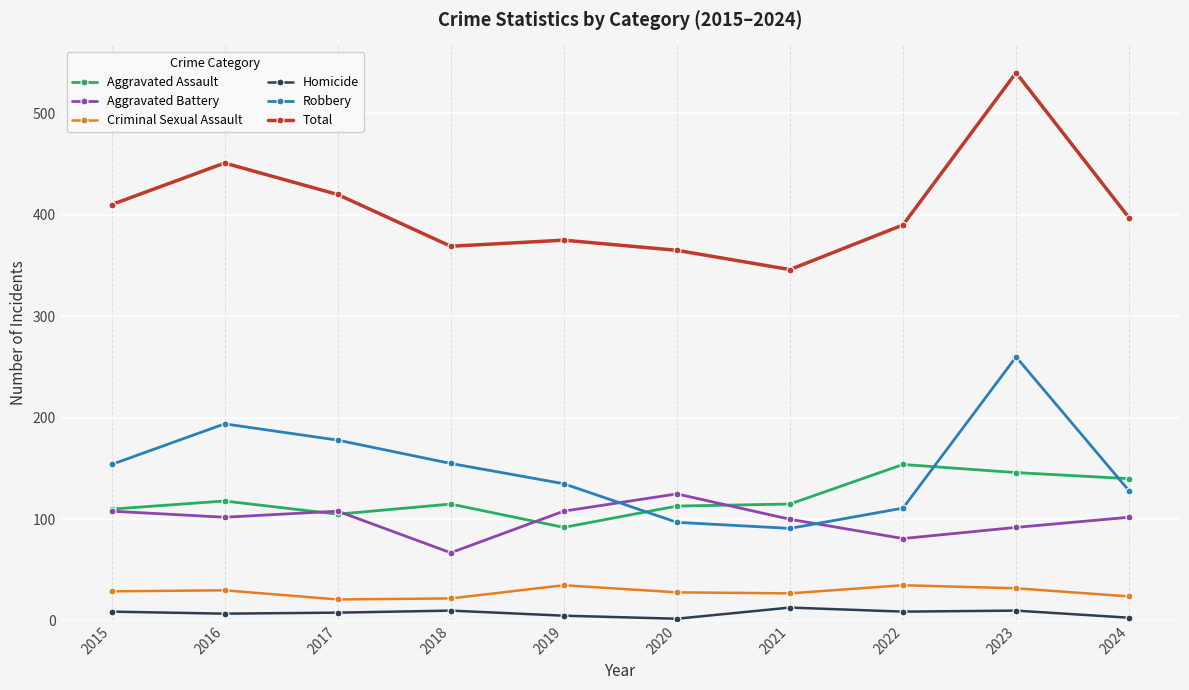

True or false: Aggravated Assault and Homicide cross at least once.

False